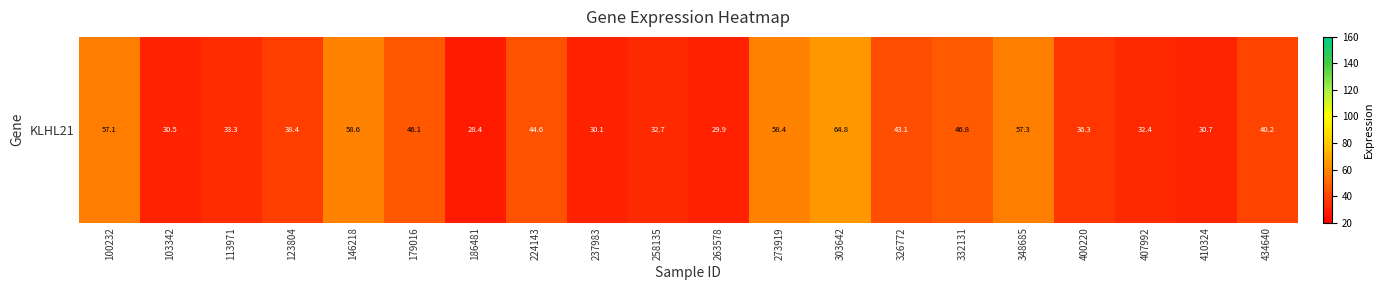

How many series are shown in this chart?

1